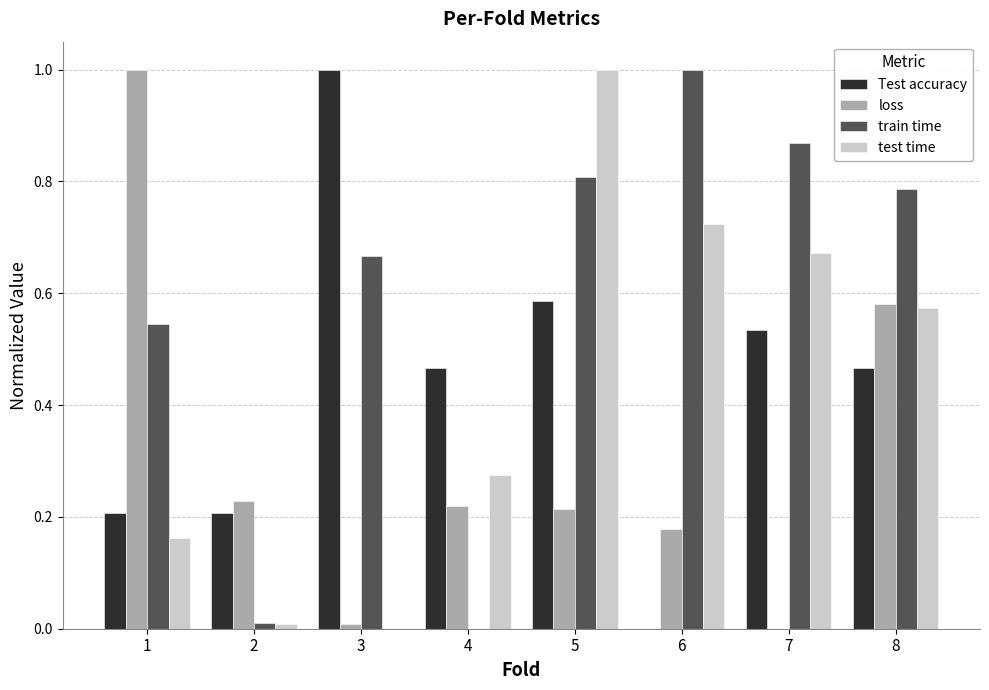

What is the highest value of the test time series?

1.0